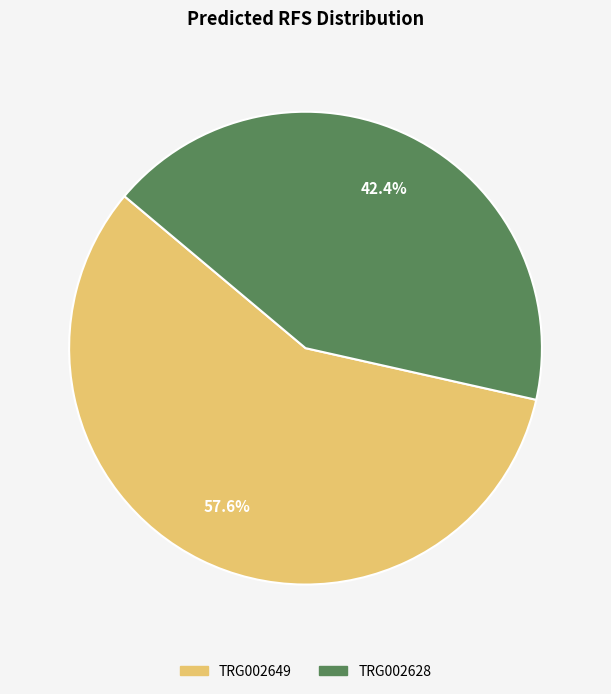

Does TRG002628 represent more than half of the total?

No